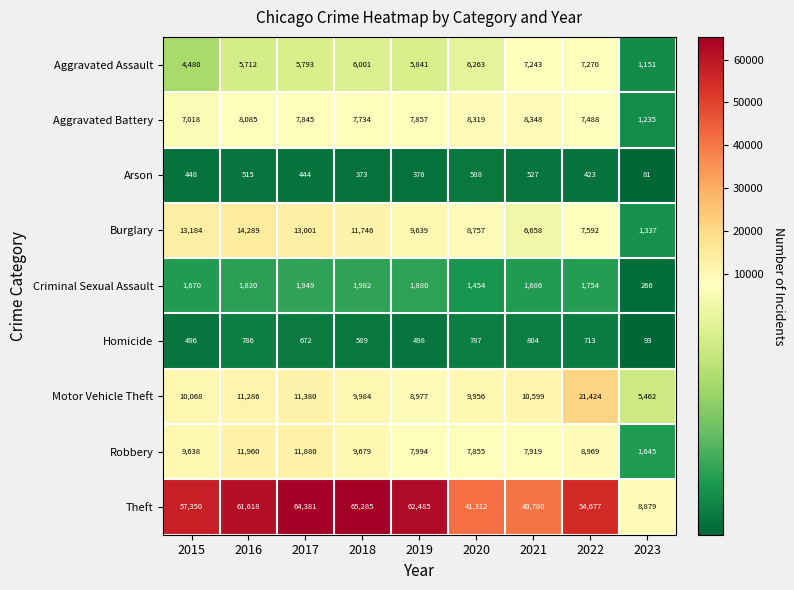

What is the difference between the maximum and minimum values in the Burglary series?

12952